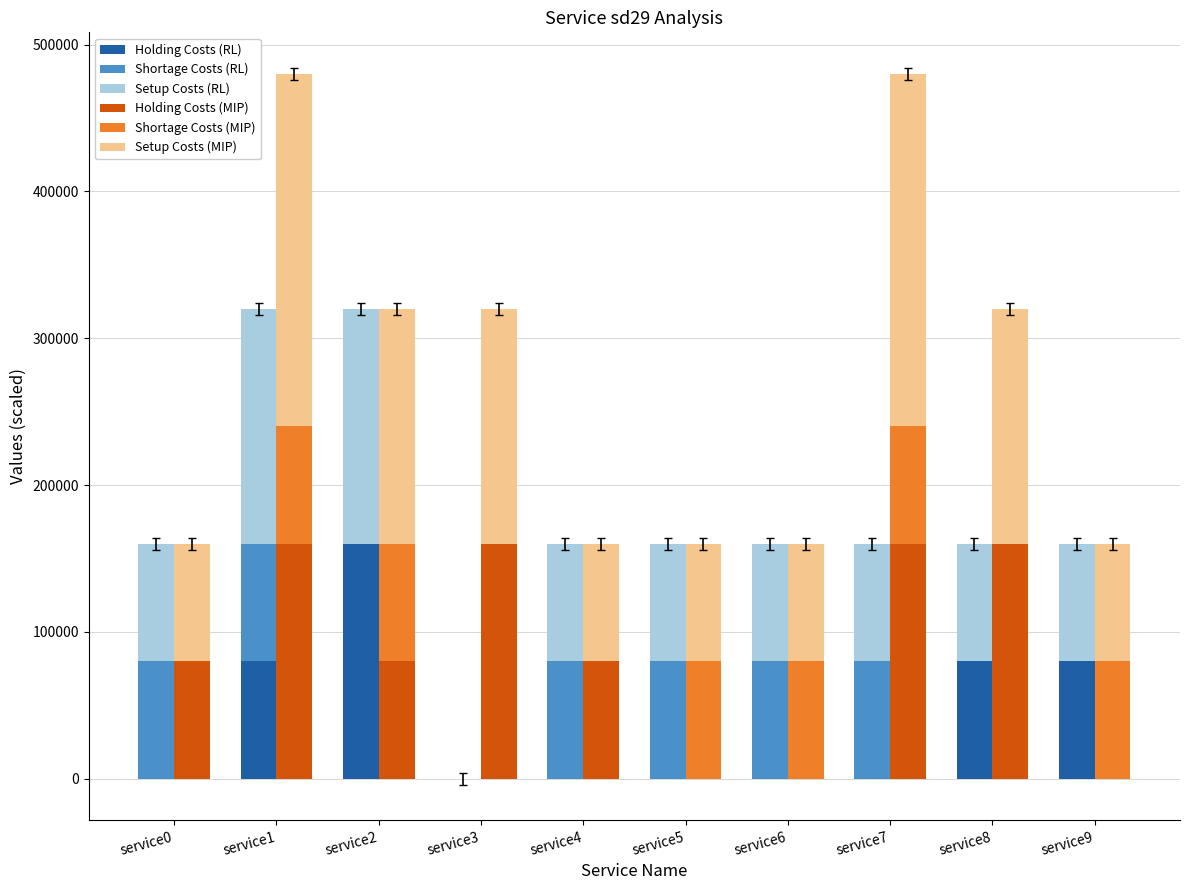

How many values in Setup Costs (RL) are above zero?

9